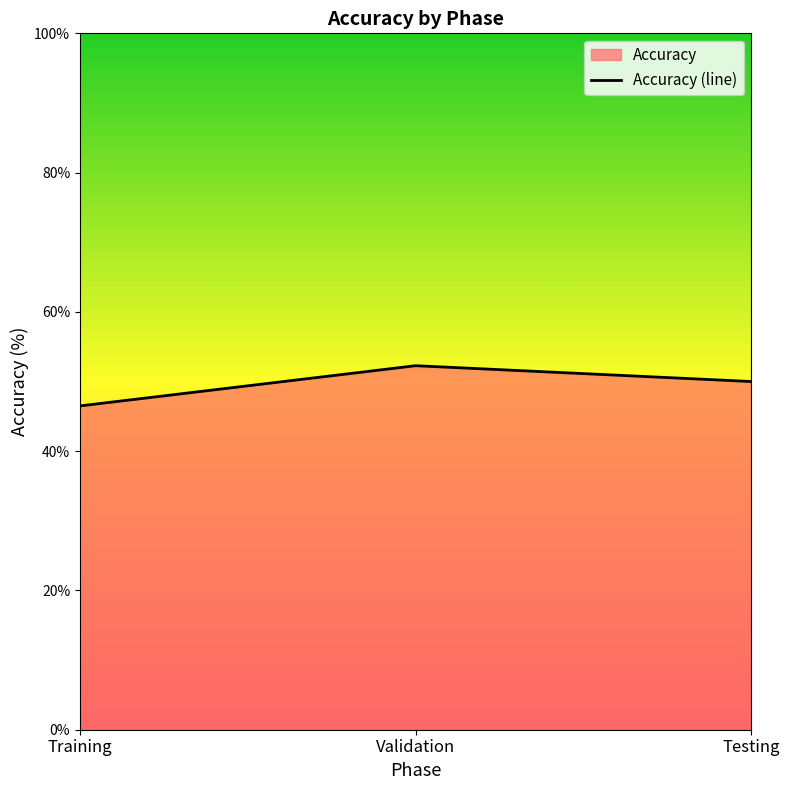

What is the minimum value shown in the chart?

46.5